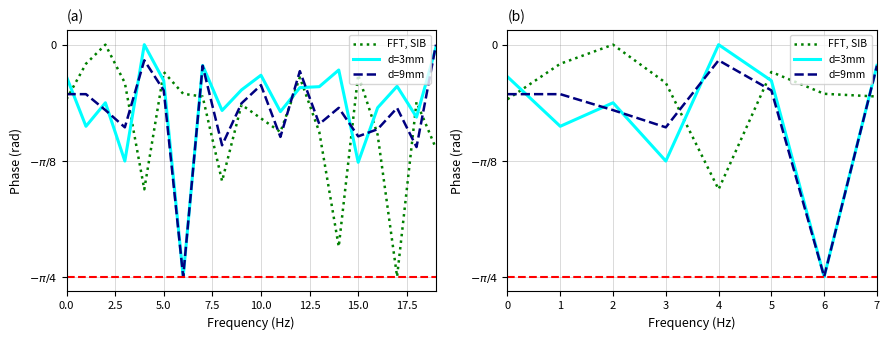

Which series ends up on top after the final intersection of d=3mm and d=9mm?

d=3mm